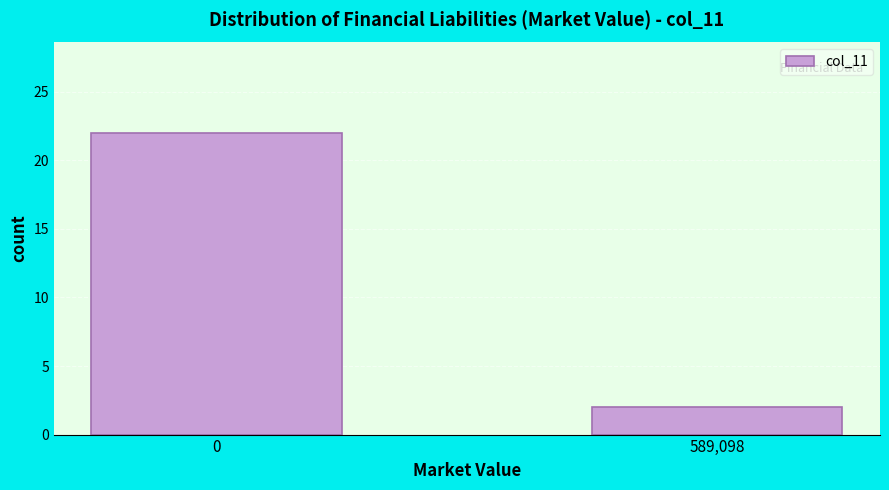

Reading left to right, transcribe all the data shown in this chart.

22	2